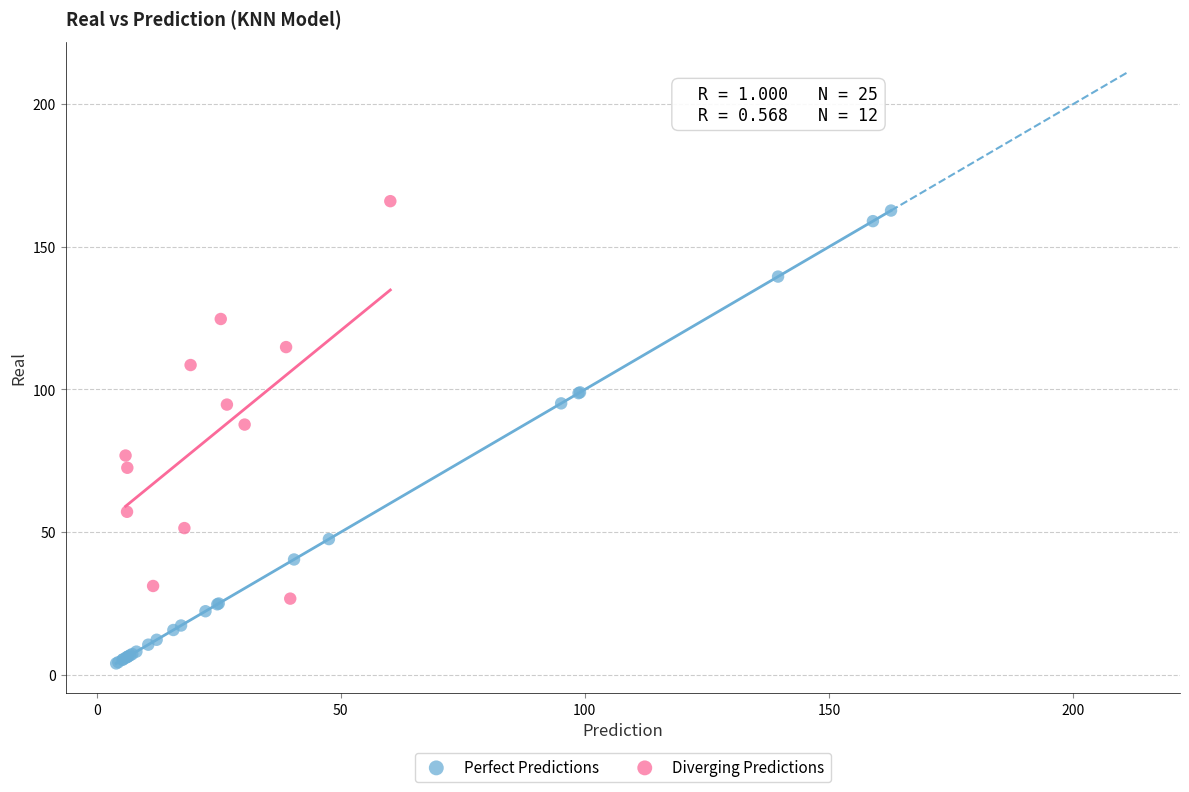

Which series has the largest Y range (max minus min)?

Perfect Predictions